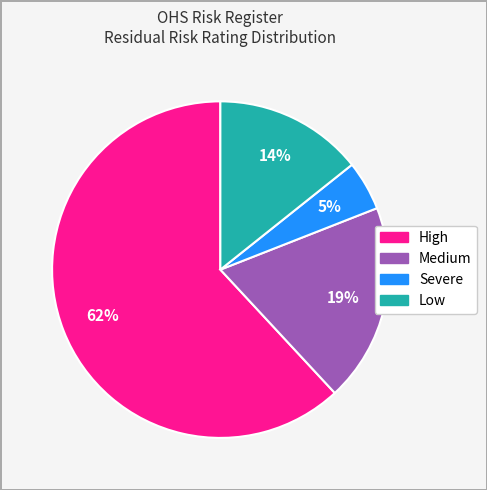

Is there a majority slice in this chart?

Yes